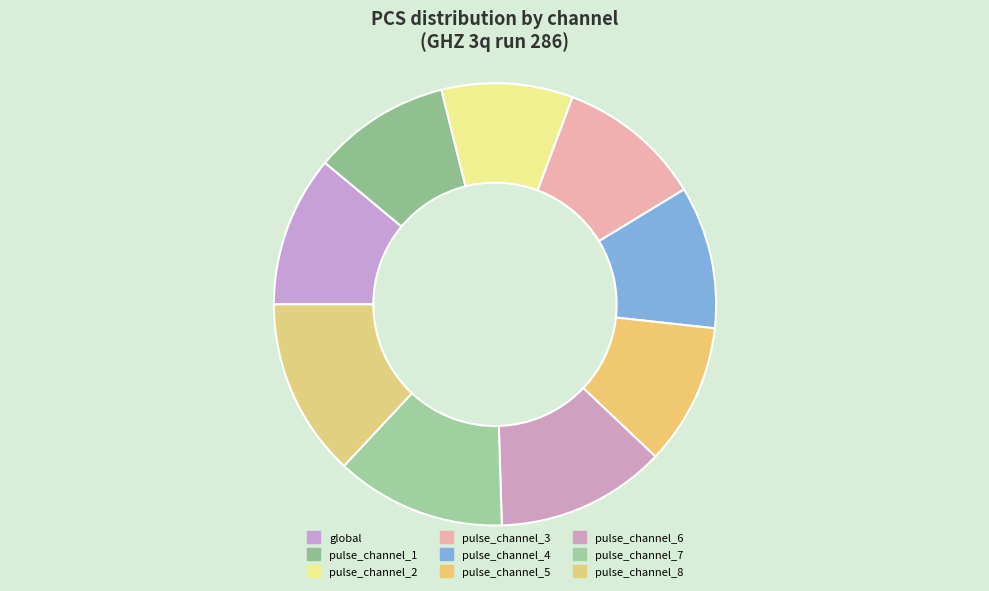

To the nearest percent, what is the difference between the pulse_channel_2 and pulse_channel_6 slice percentages?

3%